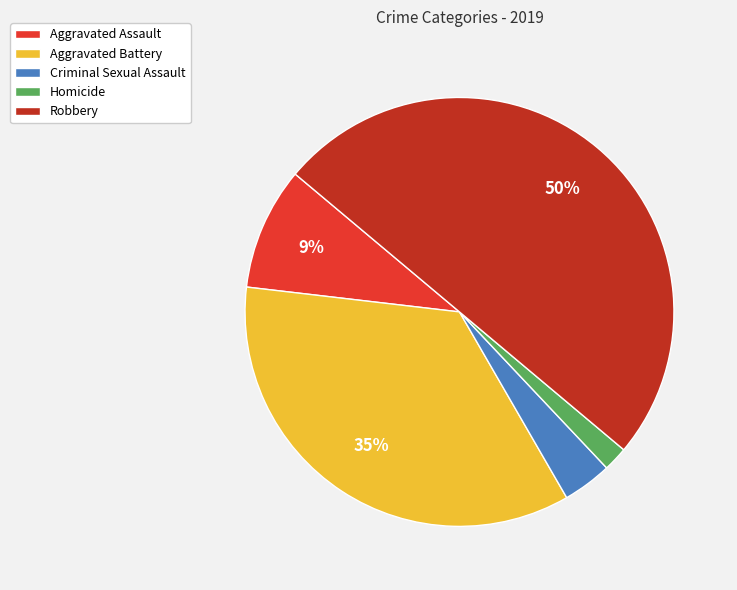

The Robbery slice represents 50% of the pie. True or false?

True